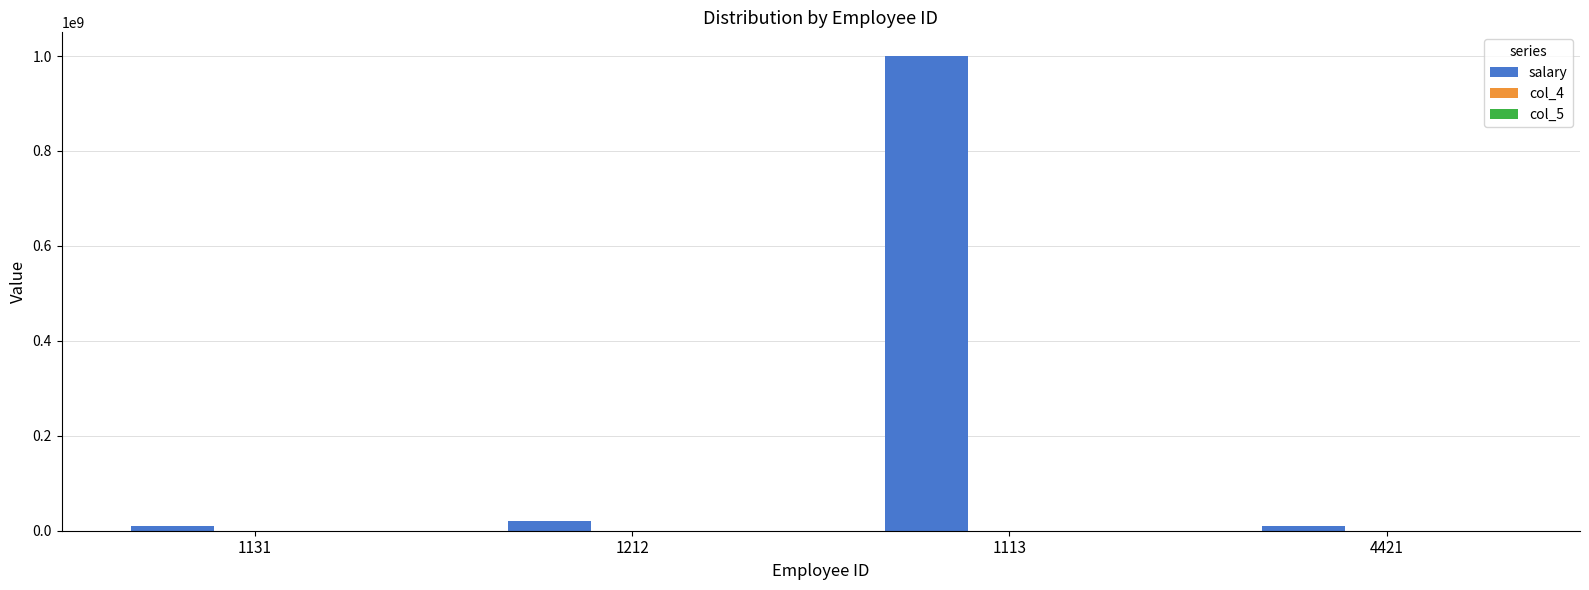

At which category is the sum across all series the highest?

1113